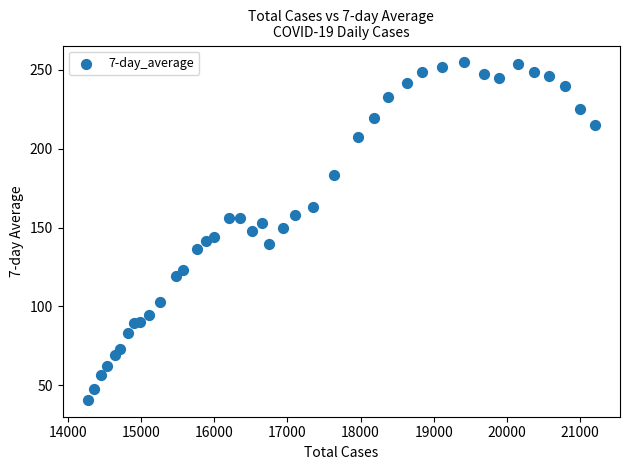

What is the range of Y values (max minus min)?

213.7